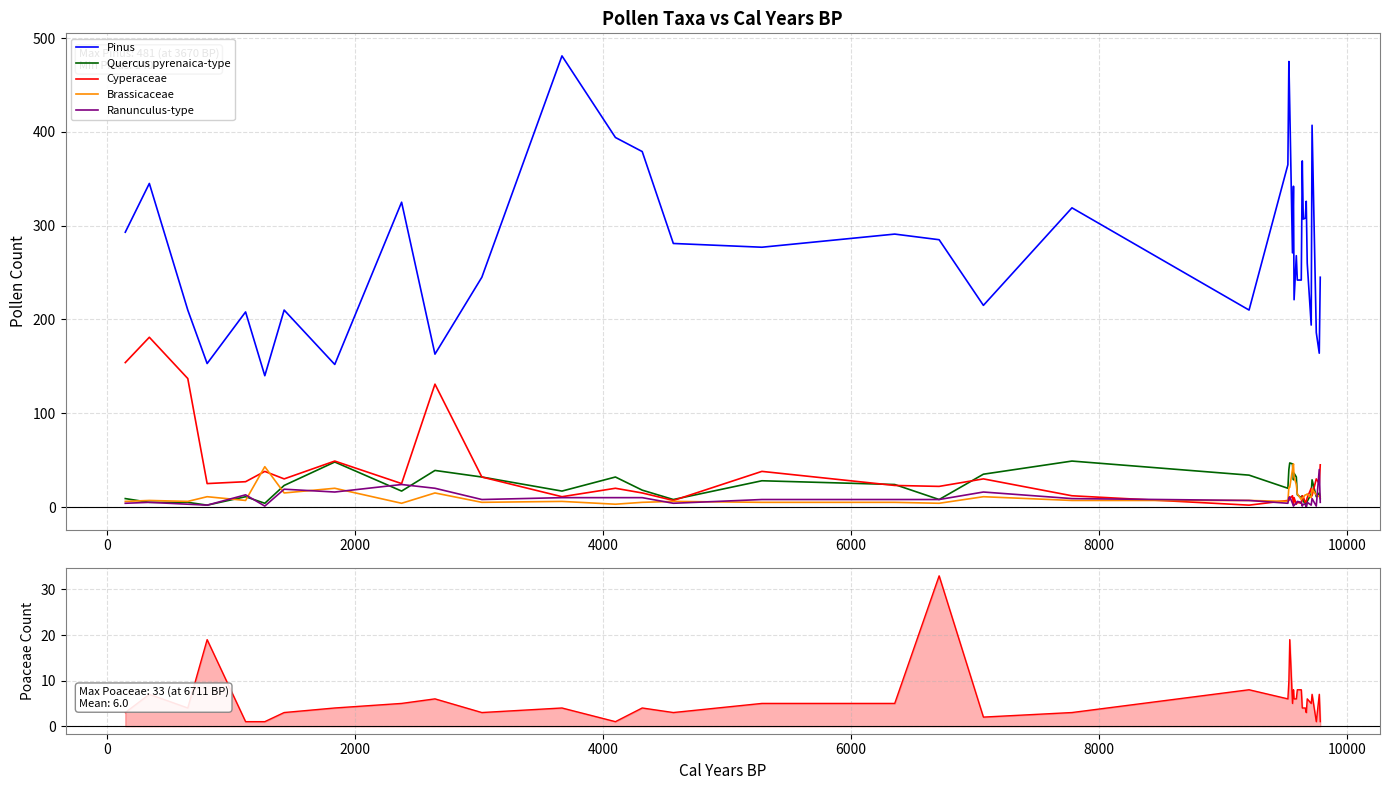

True or false: Pinus and Brassicaceae intersect in this chart.

False